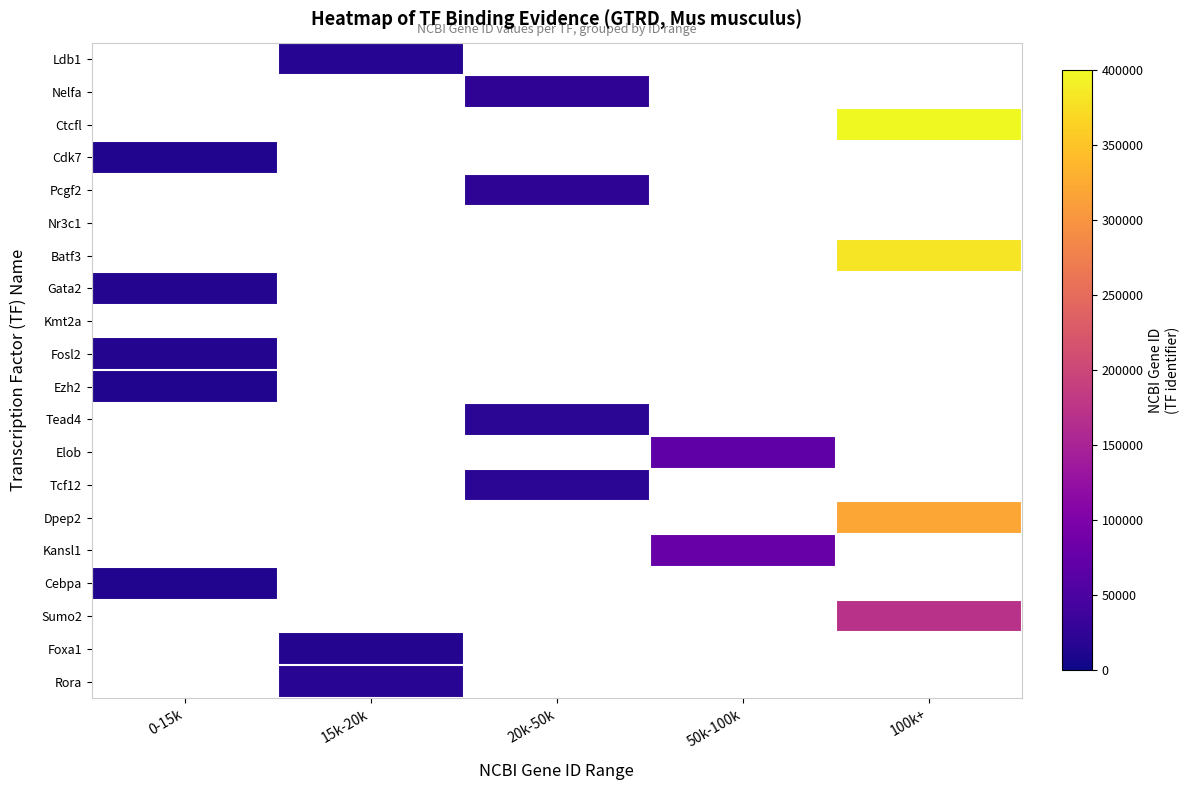

At which category does the chart reach its peak across all series?

100k+